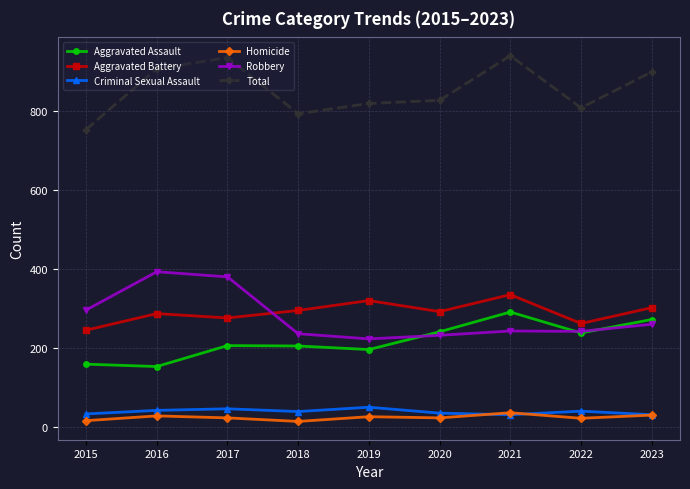

List the series in order of their peak value, lowest first.

Homicide, Criminal Sexual Assault, Aggravated Assault, Aggravated Battery, Robbery, Total